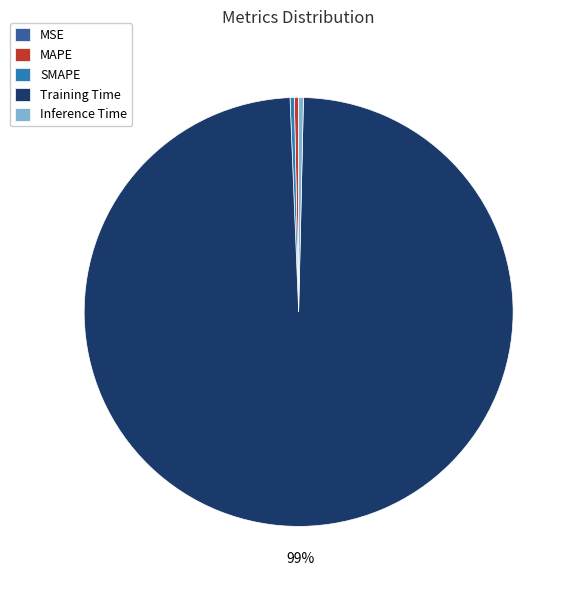

What is the largest slice in the pie chart?

Training Time